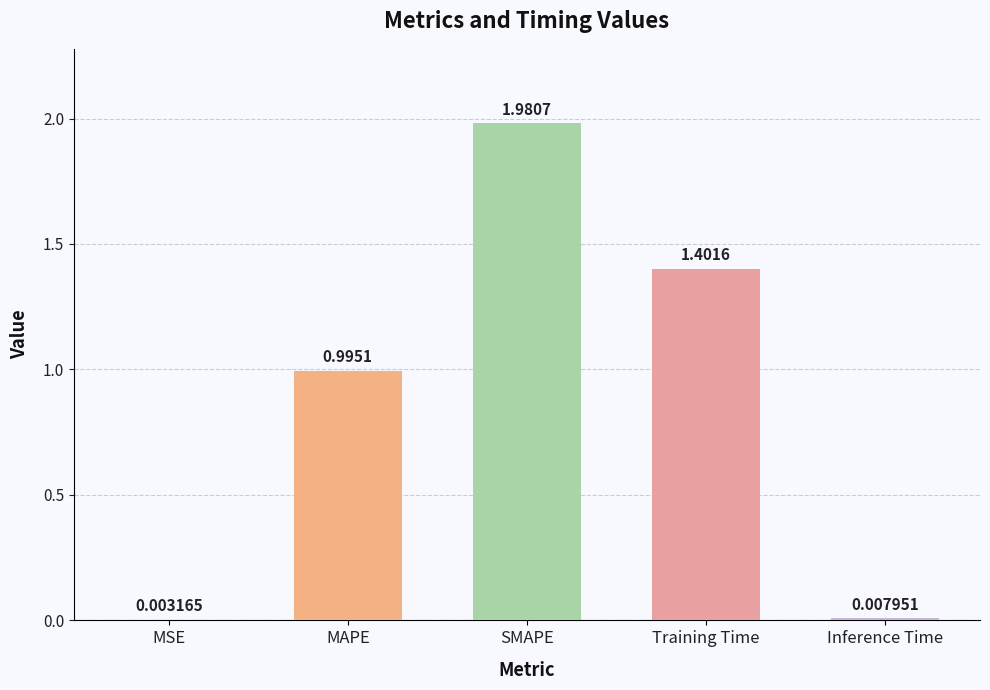

What is the sum of all values?

4.4